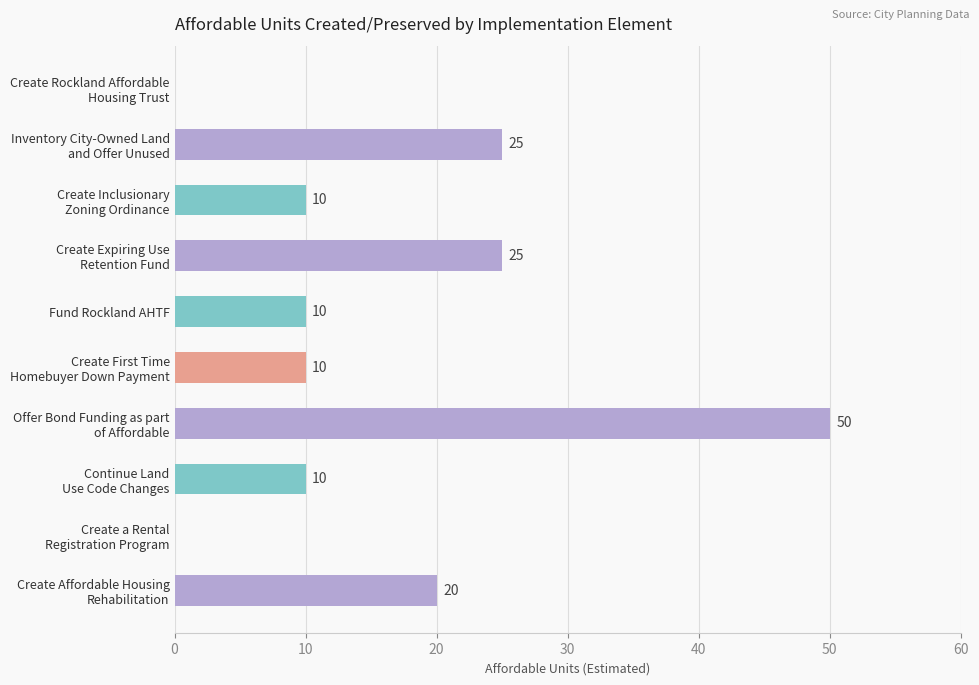

What is the maximum value shown in the chart?

50